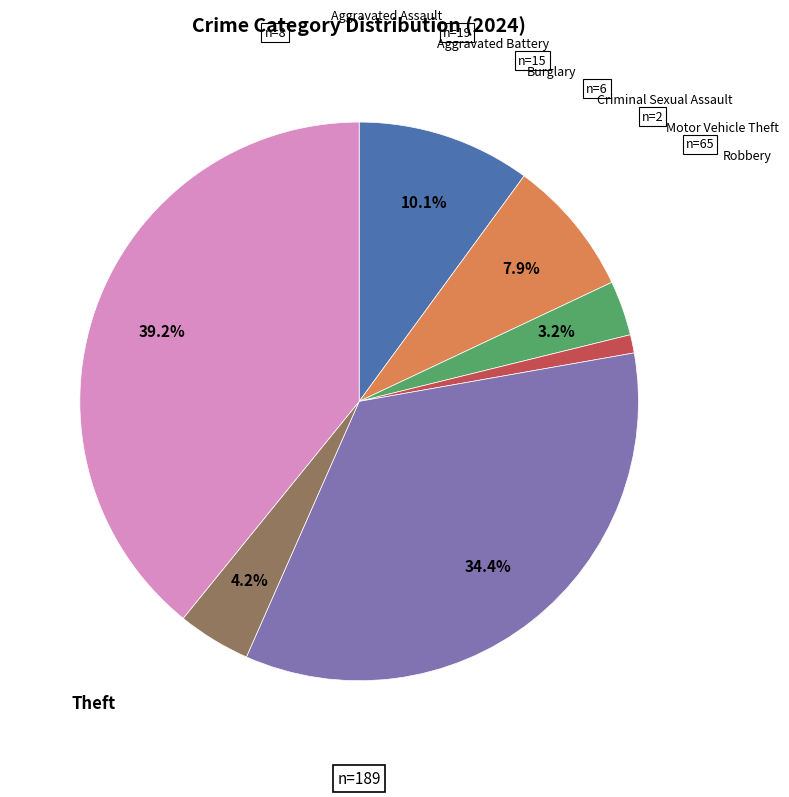

Is there a majority slice in this chart?

No